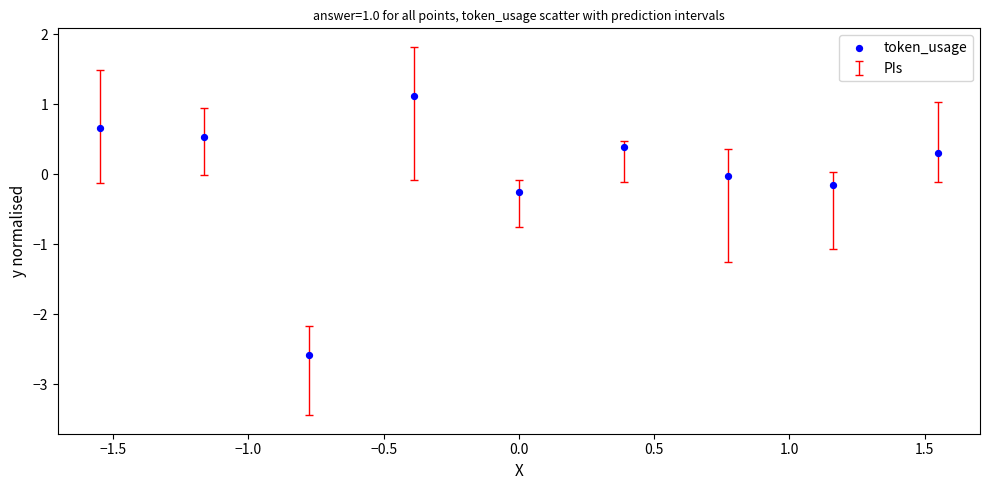

What is the range of X values (max minus min)?

3.1